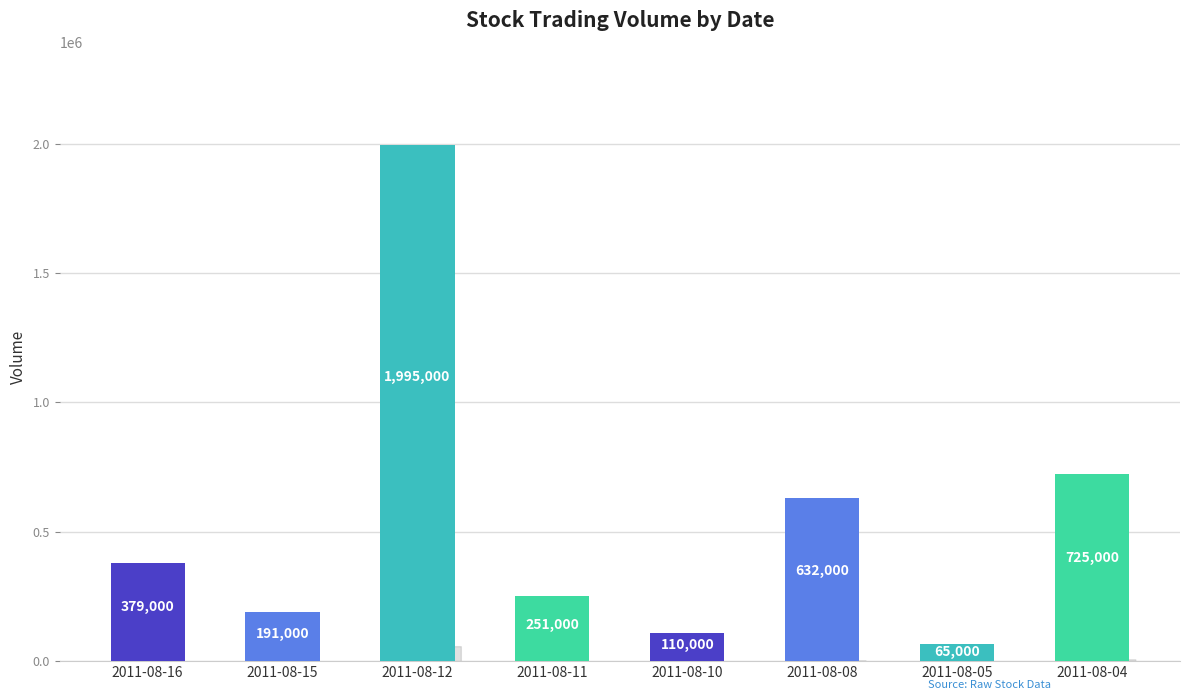

How many series are shown in this chart?

1